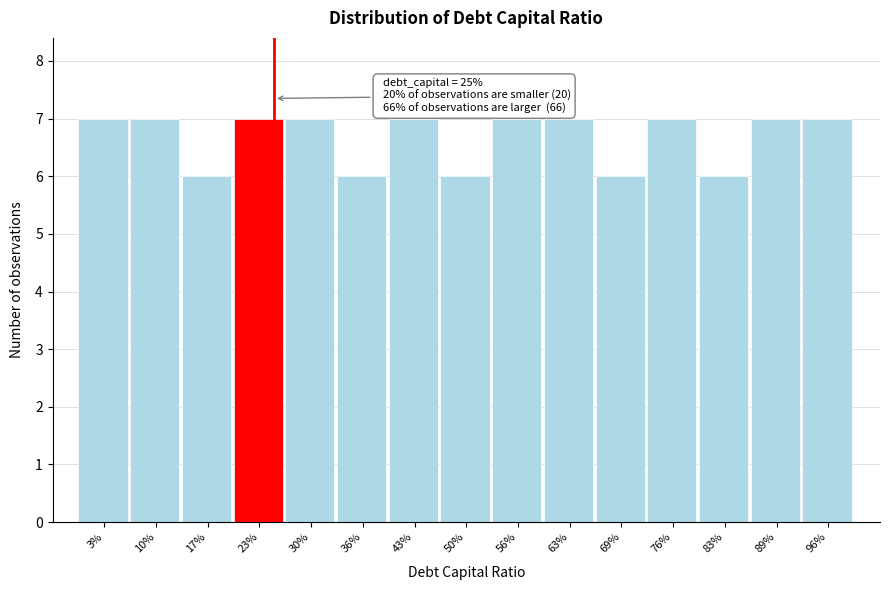

Reading left to right, list all the values displayed in this chart.

3%=7	10%=7	17%=6	23%=7	30%=7	36%=6	43%=7	50%=6	56%=7	63%=7	69%=6	76%=7	83%=6	89%=7	96%=7